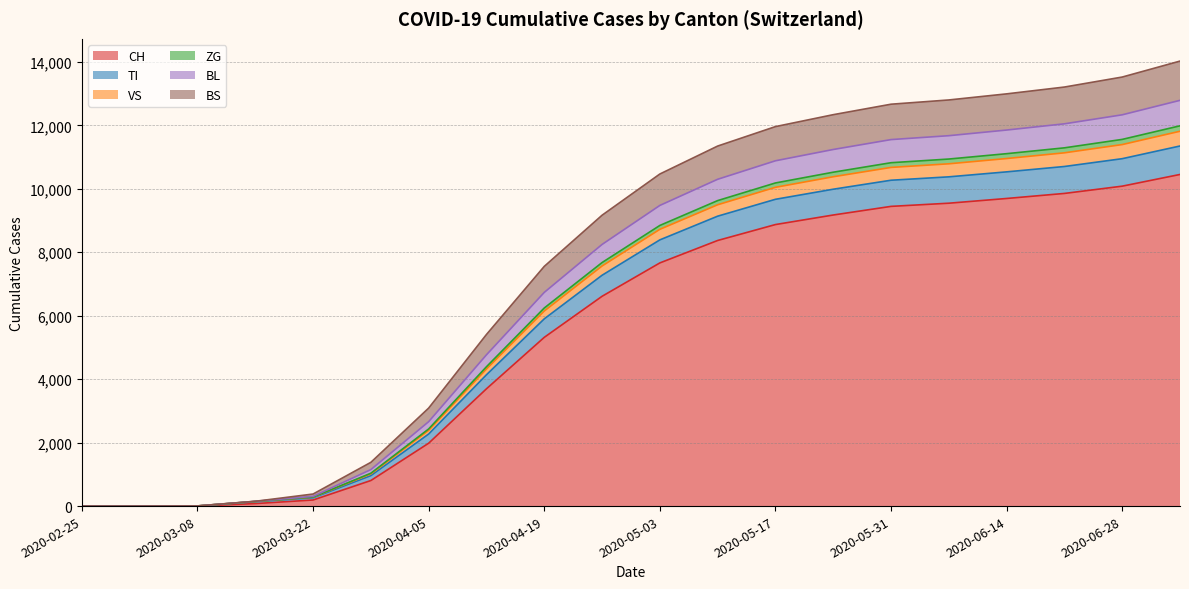

Does the chart have visible grid lines?

Yes